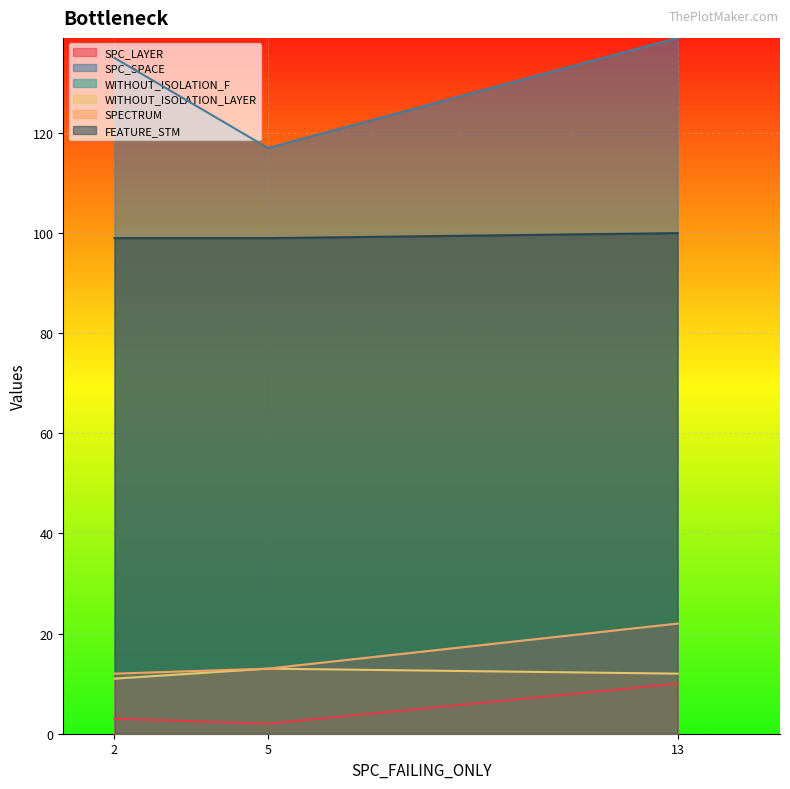

True or false: FEATURE_STM has a value of 99 at 2.

True